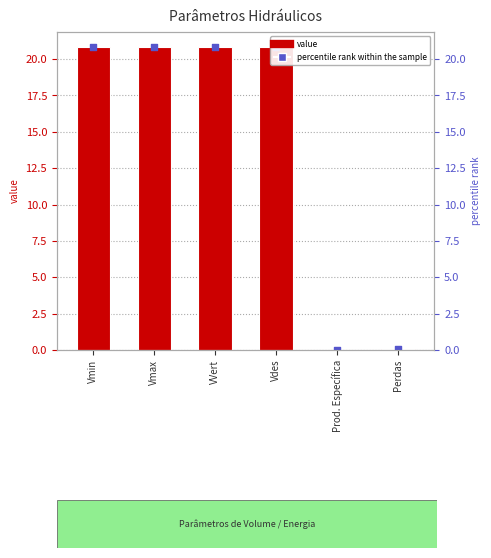

What is the ratio of the value at Vmin to the value at VVert?

1.0